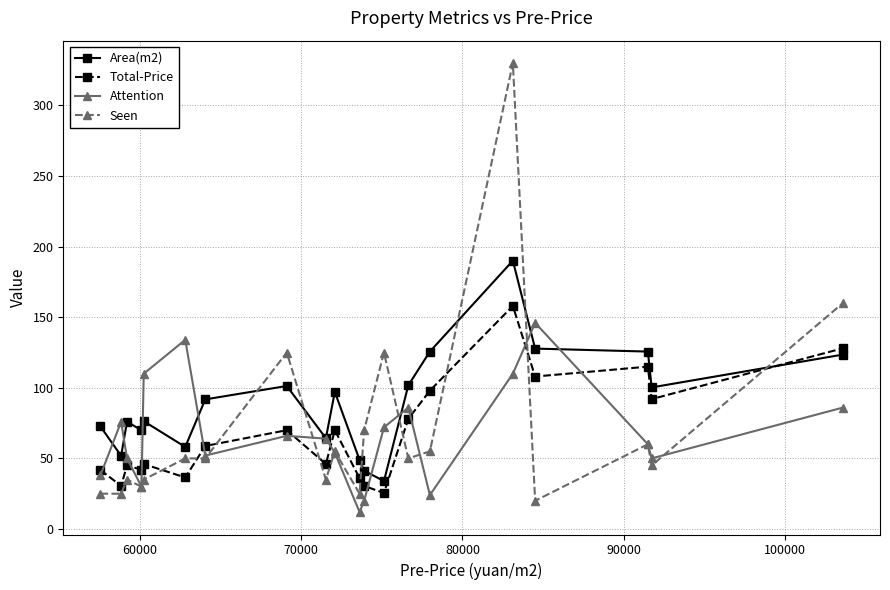

True or false: Total-Price has more than 0 points higher than both neighbors.

True